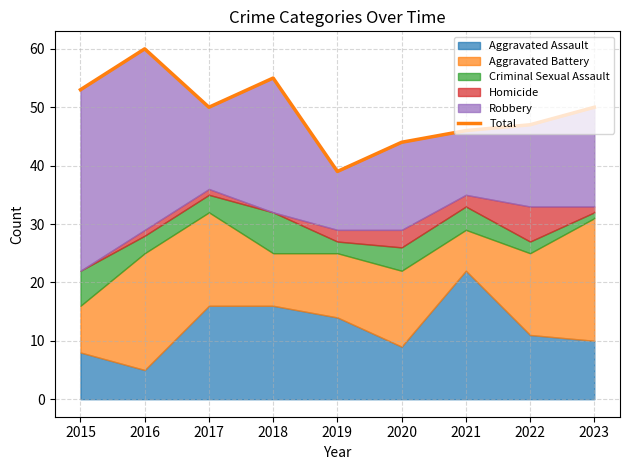

What is the change in value from 2017 to 2020?

-6